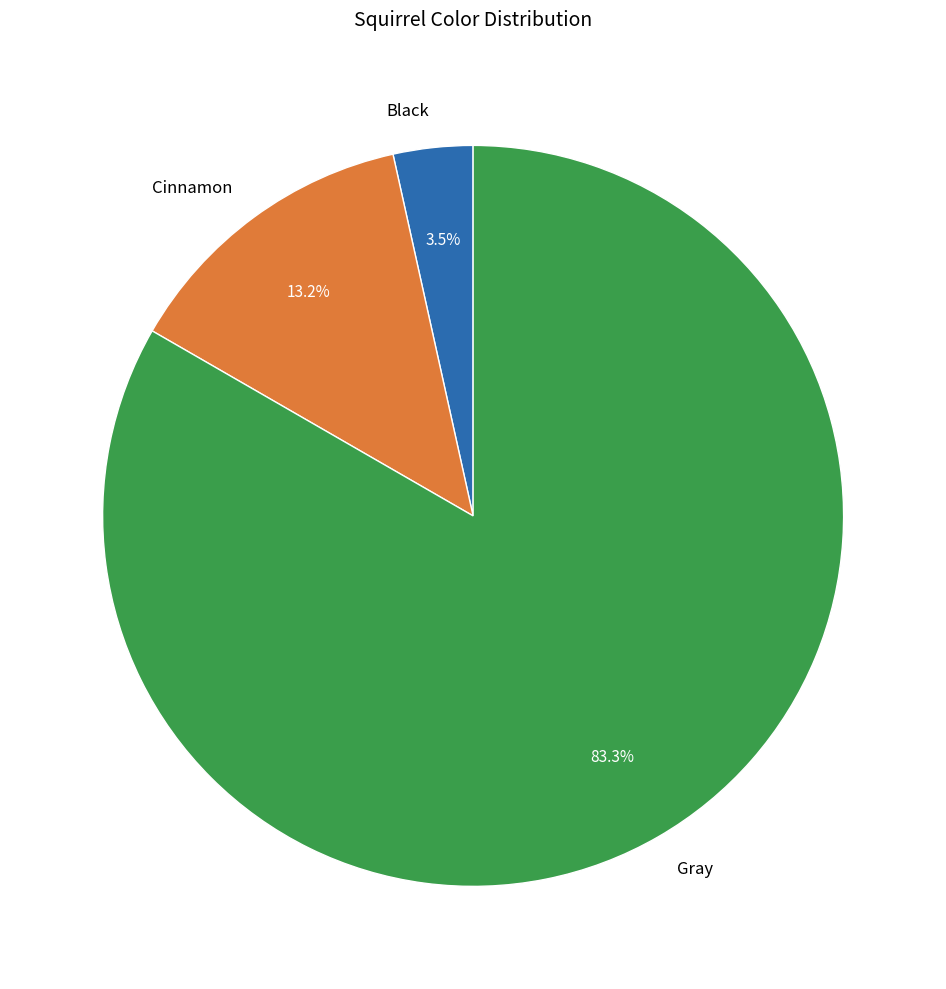

What percentage is the Gray slice, to the nearest percent?

83%